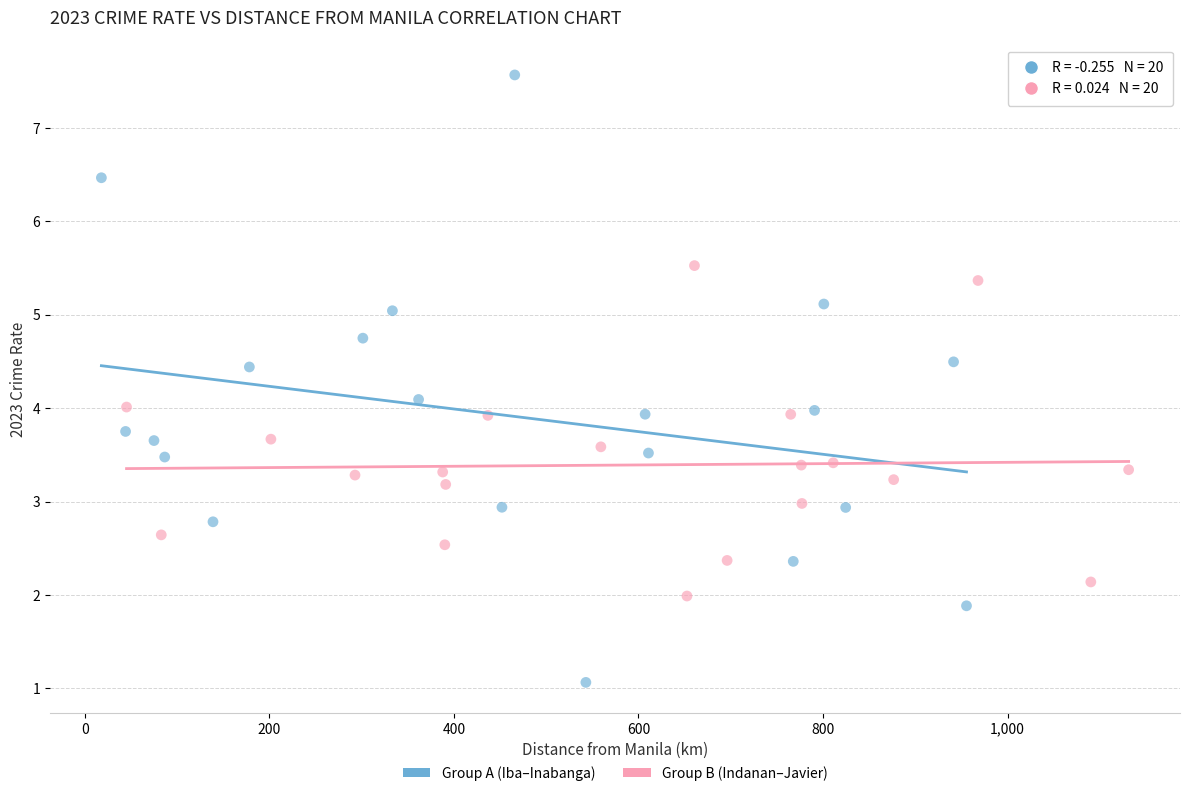

Which series has the largest Y range (max minus min)?

Group A (Iba–Inabanga)